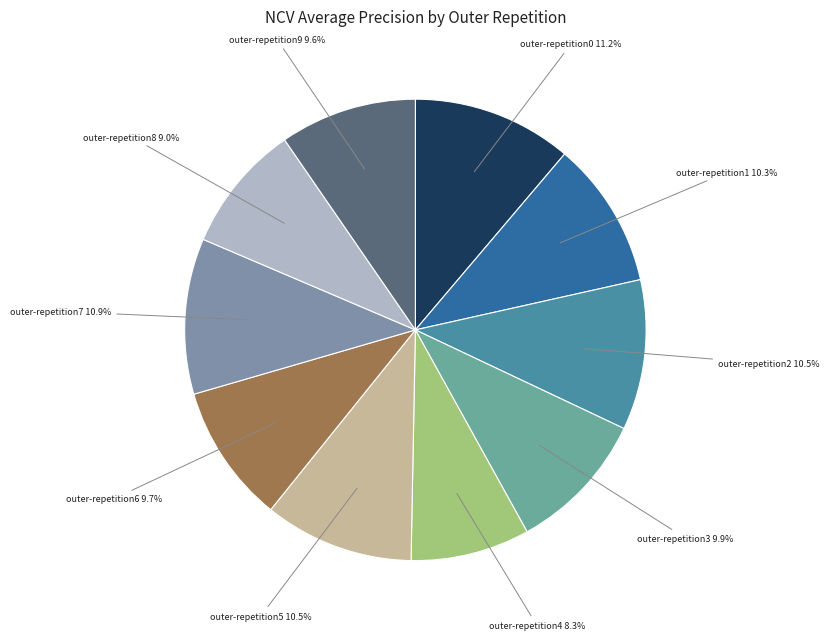

To the nearest percent, what percentage of the pie is outer-repetition9?

10%